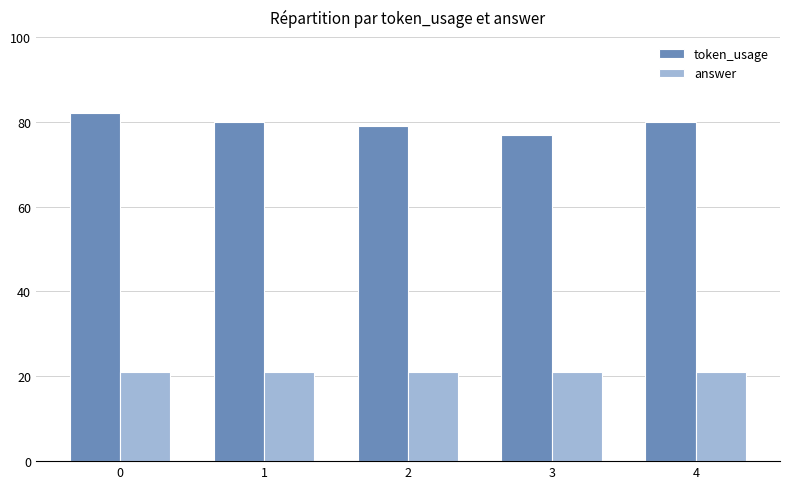

How many groups of bars are there?

5